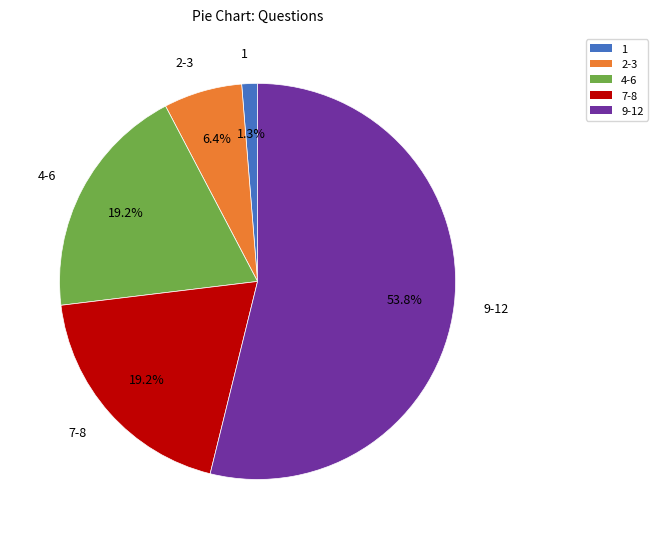

How many slices are in this pie chart?

5